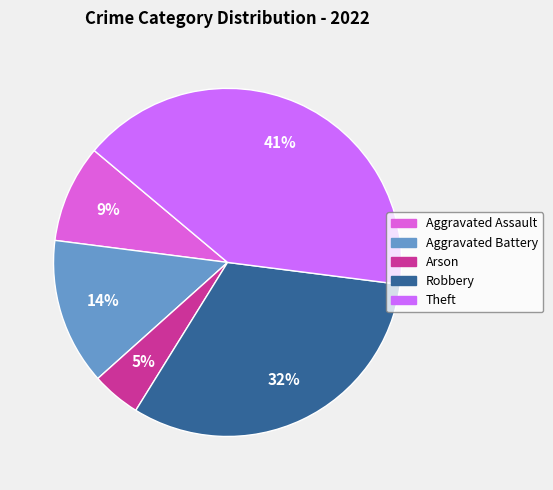

How many segments does this pie chart have?

5